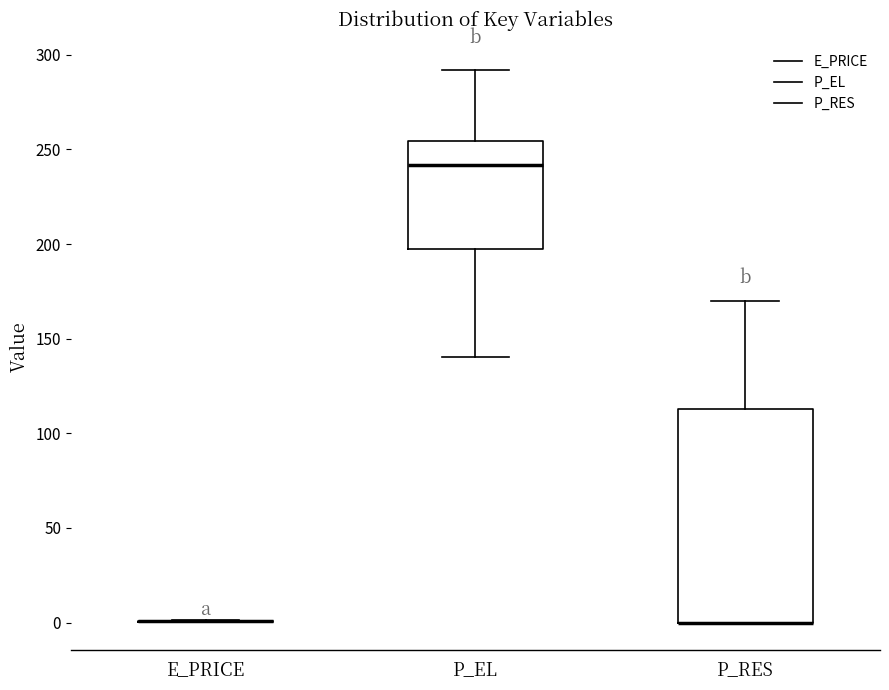

Where is the lower edge of the box for P_EL on the y-axis? The values are not printed on the chart, so give them approximately, as read against the axis.

200